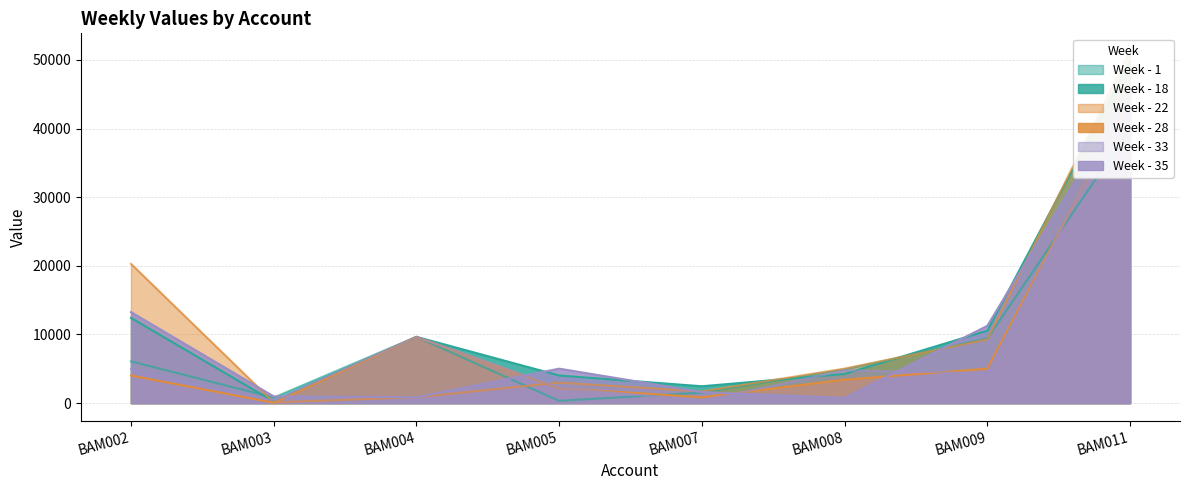

Which series has the largest range (max minus min)?

Week - 22